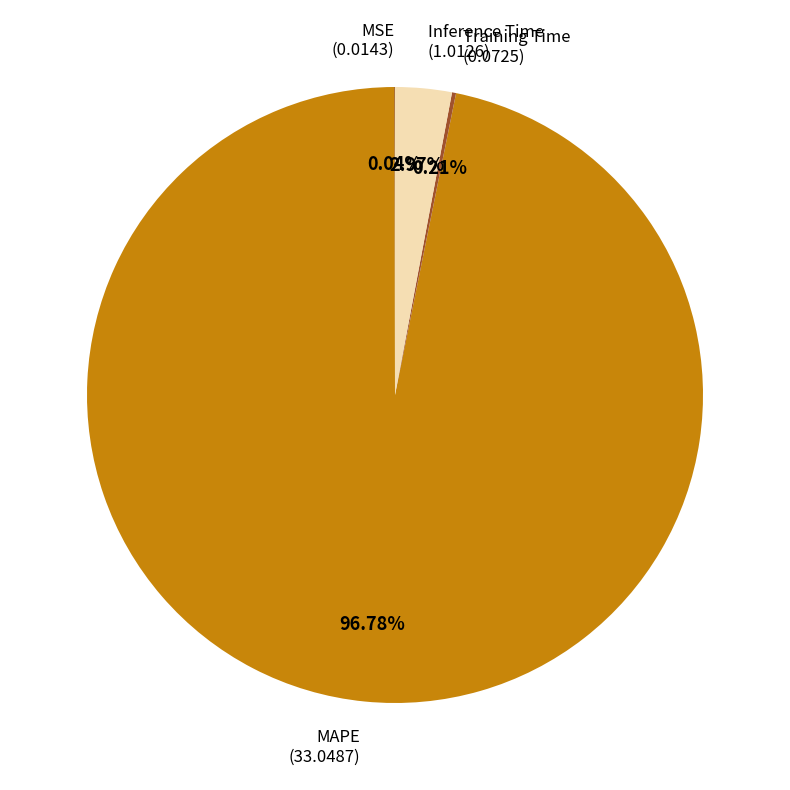

Combined, do MAPE and Inference Time account for over 50%?

Yes